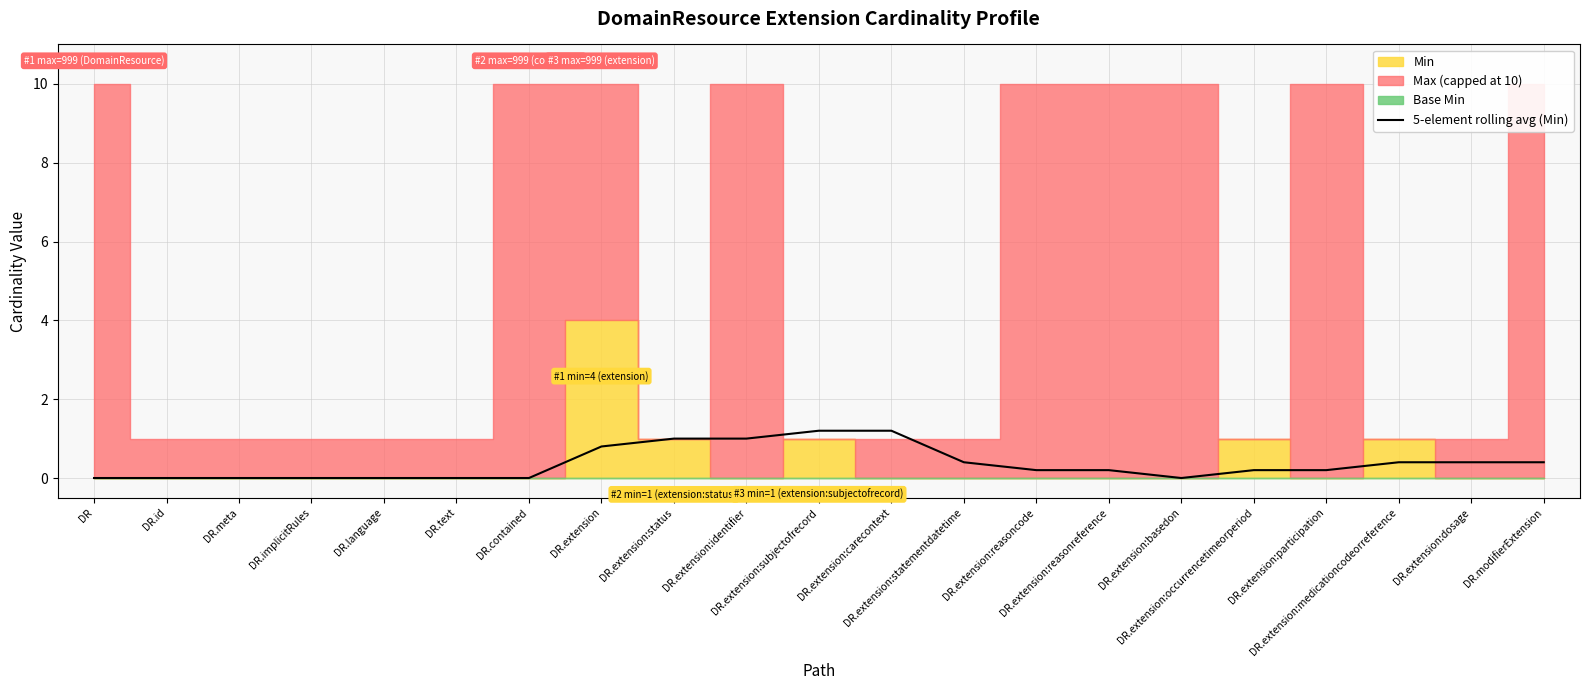

What is the highest value of the 5-element rolling avg (Min) series?

1.2